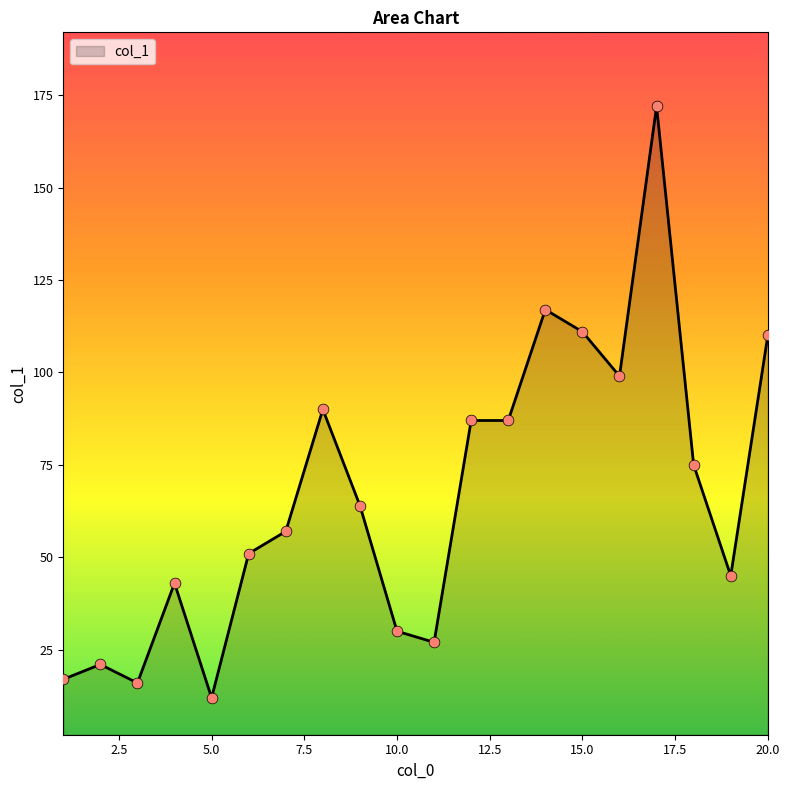

What is the maximum value shown in the chart?

172